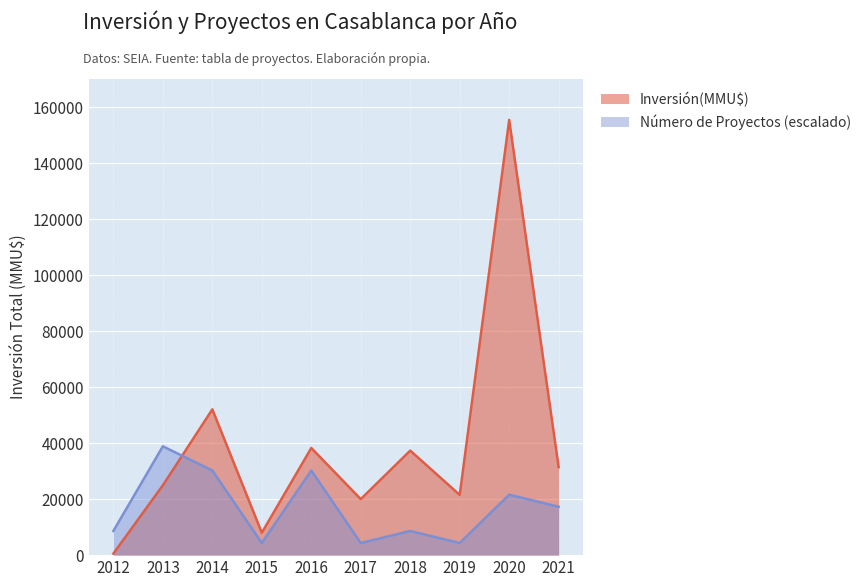

What is the sum of all Inversión(MMU$) values?

389450